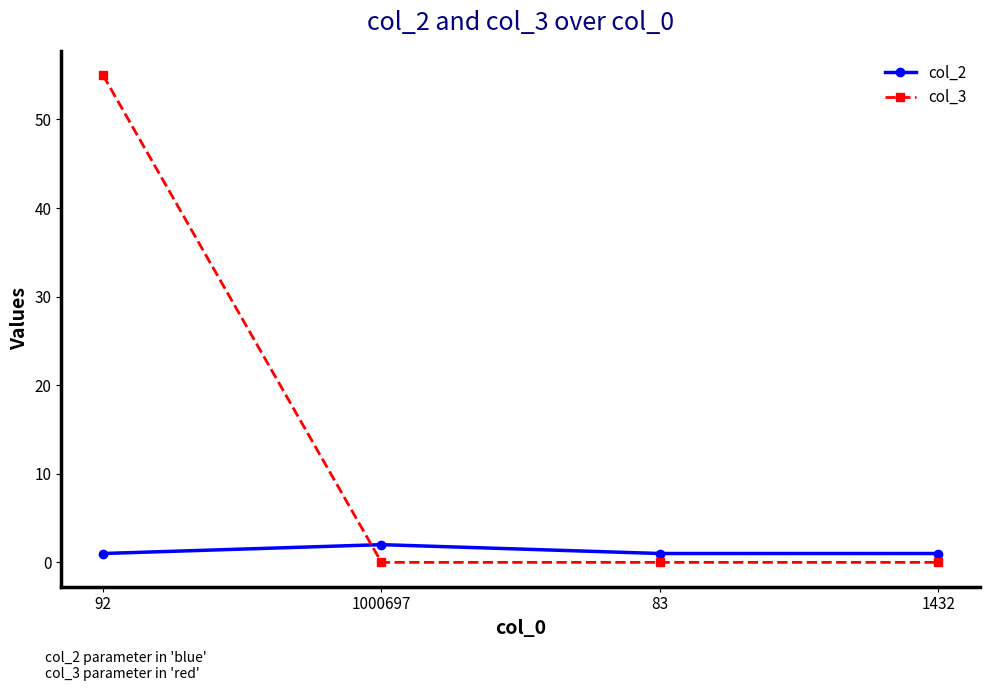

Between which two adjacent categories do col_3 and col_2 first intersect?

92 and 1000697